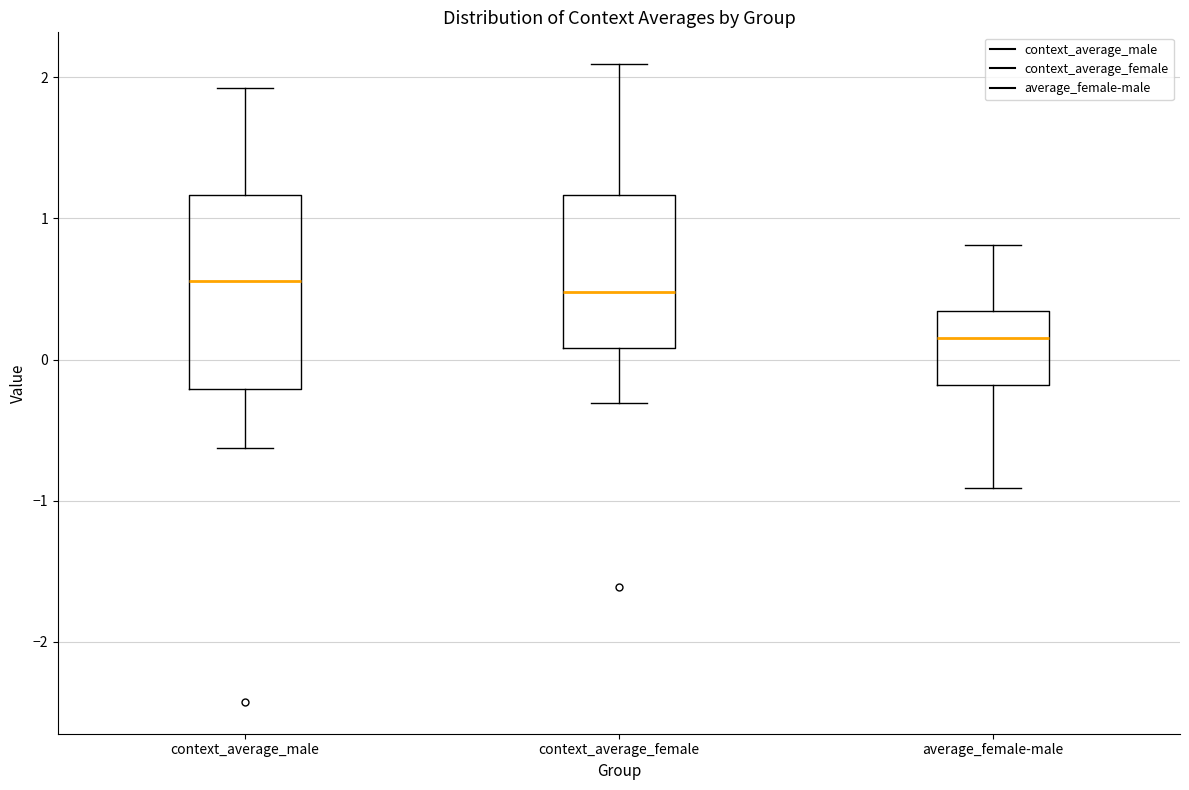

Reading left to right, transcribe this box plot: for each box, give where its median line is, the range the box spans, and where its two whiskers end, as read against the y-axis. The values are not printed on the chart, so give them approximately, as read against the axis.

context_average_male: median 0.6, box -0.2 to 1.2, whiskers -0.6 to 1.9
context_average_female: median 0.5, box 0.1 to 1.2, whiskers -0.3 to 2.1
average_female-male: median 0.2, box -0.2 to 0.3, whiskers -0.9 to 0.8